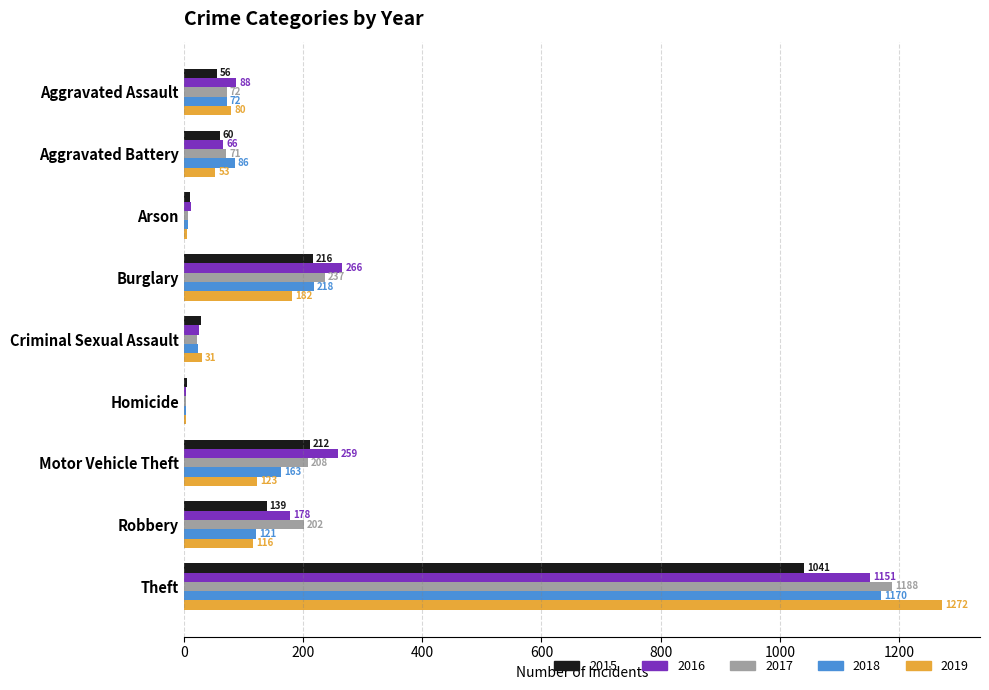

At which category is the sum across all series the highest?

Theft